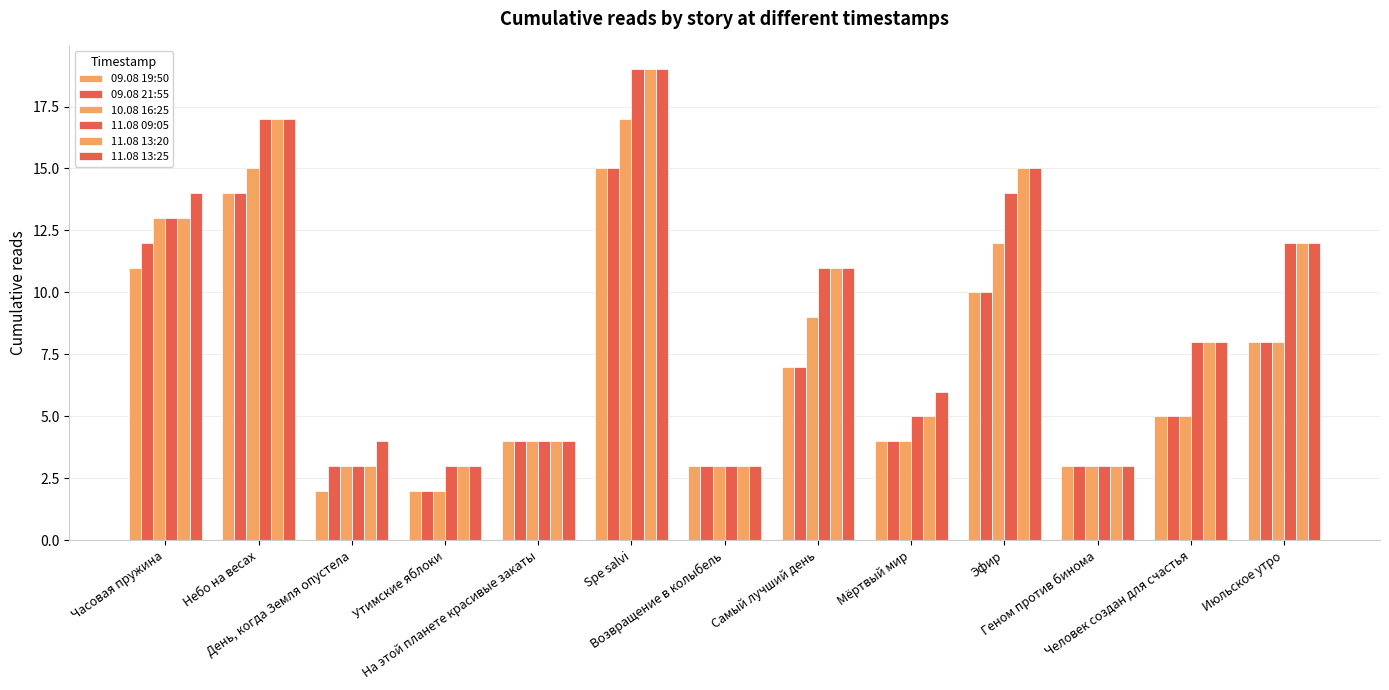

At Геном против бинома, list the series in order from largest to smallest.

09.08 19:50, 09.08 21:55, 10.08 16:25, 11.08 09:05, 11.08 13:20, 11.08 13:25